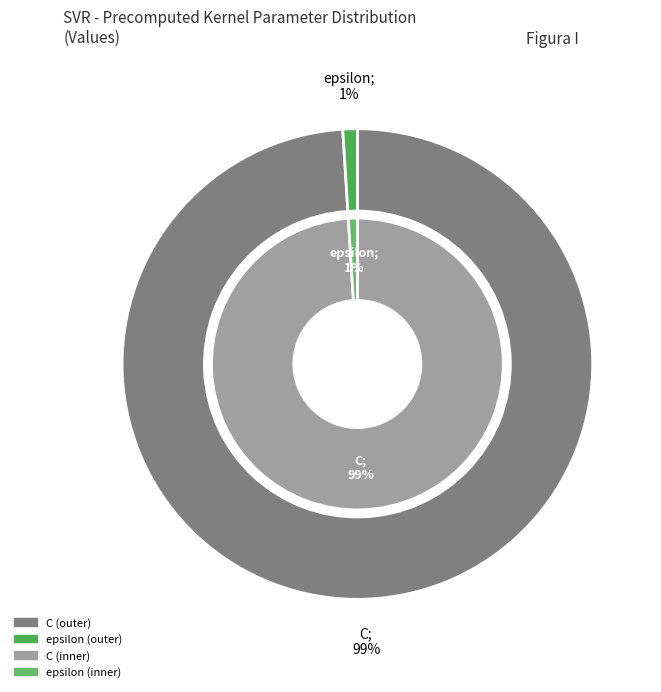

What percentage is the epsilon slice, to the nearest percent?

1%